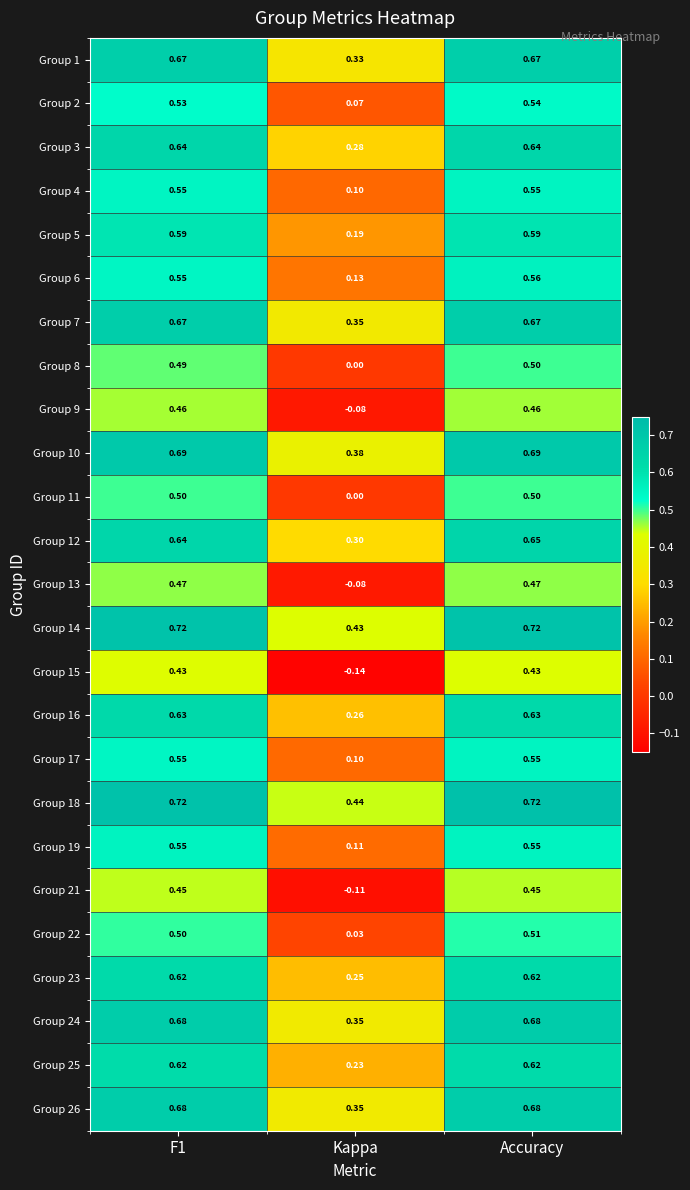

How many data points does each series have?

3